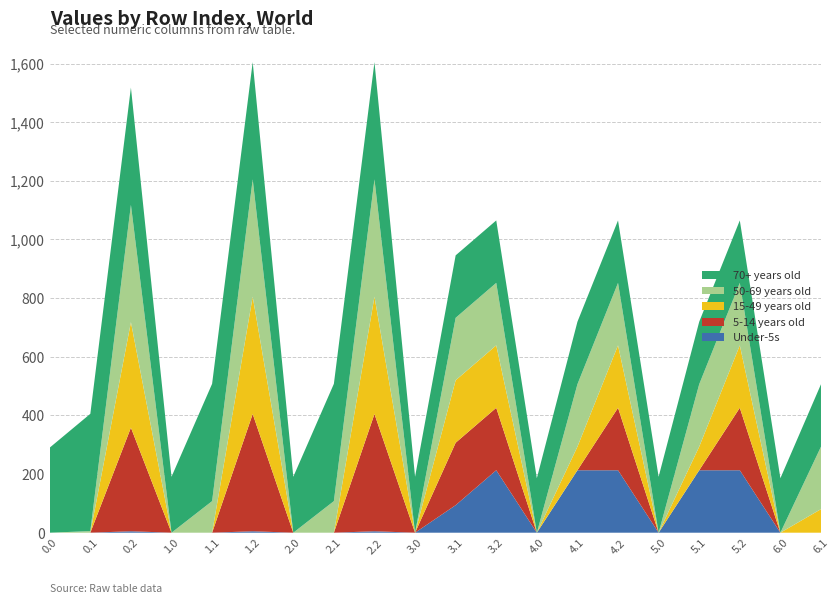

Reading right to left, transcribe all the data shown in this chart.

Under-5s: 0.0	0.0	213.0	213.0	0.0	213.0	213.0	0.0	213.0	93.9	0.0	4.9	0.0	0.0	4.9	0.0	0.0	4.9	0.0	0.0
5-14 years old: 0.0	0.0	213.0	0.0	0.0	213.0	0.0	0.0	213.0	213.0	0.0	400.0	0.0	0.0	400.0	0.0	0.0	353.4	0.0	0.0
15-49 years old: 80.4	0.0	213.0	80.4	0.0	213.0	80.4	0.0	213.0	213.0	0.0	400.0	0.0	0.0	400.0	0.0	0.0	359.7	0.0	0.0
50-69 years old: 213.0	0.0	213.0	213.0	0.0	213.0	213.0	0.0	213.0	213.0	0.0	400.0	107.7	0.0	400.0	107.7	0.0	400.0	5.5	0.0
70+ years old: 213.0	185.8	213.0	213.0	190.8	213.0	213.0	185.8	213.0	213.0	190.8	400.0	400.0	190.8	400.0	400.0	190.8	400.0	400.0	290.2